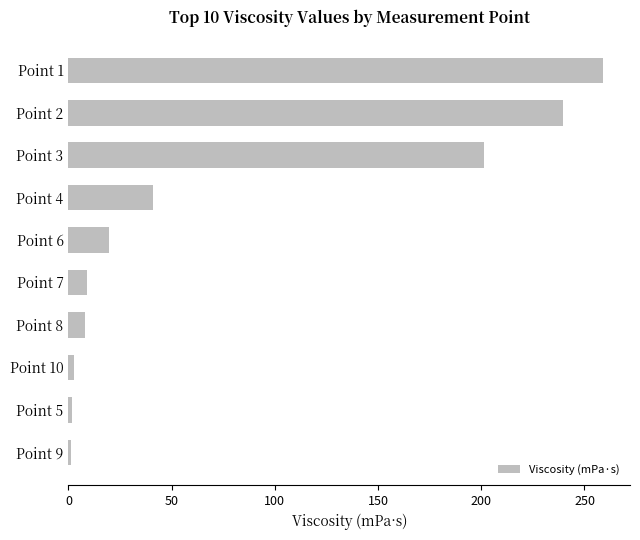

At which label is the value closest to 130?

Point 3